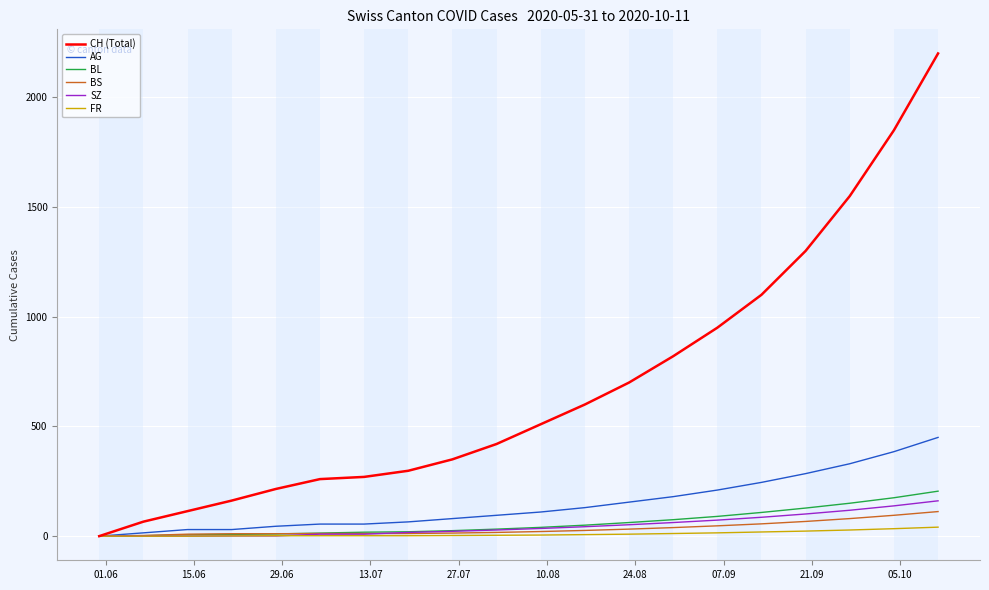

What is the greatest value displayed?

2200